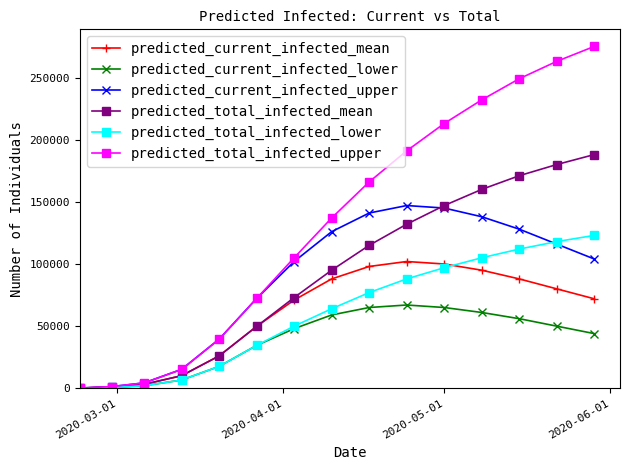

Which series has the largest total across all categories?

predicted_total_infected_upper